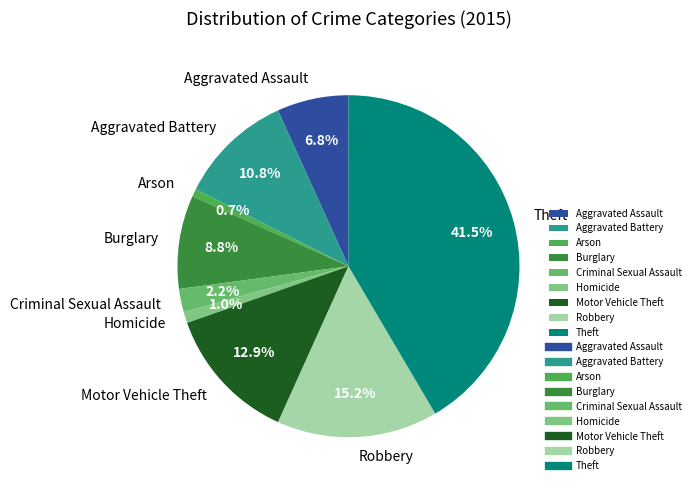

Which slice is the largest?

Theft